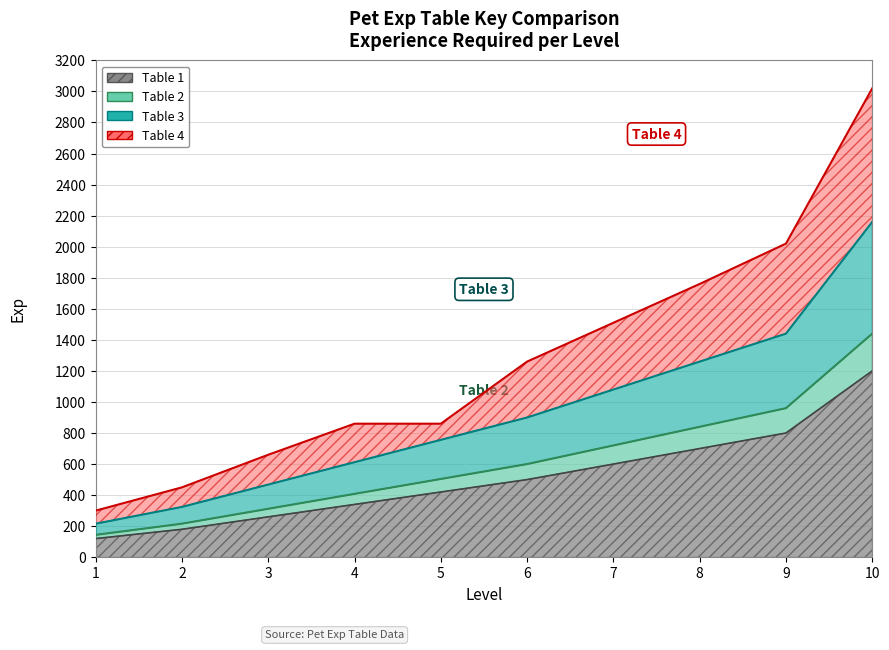

How many lines are shown in the chart?

4